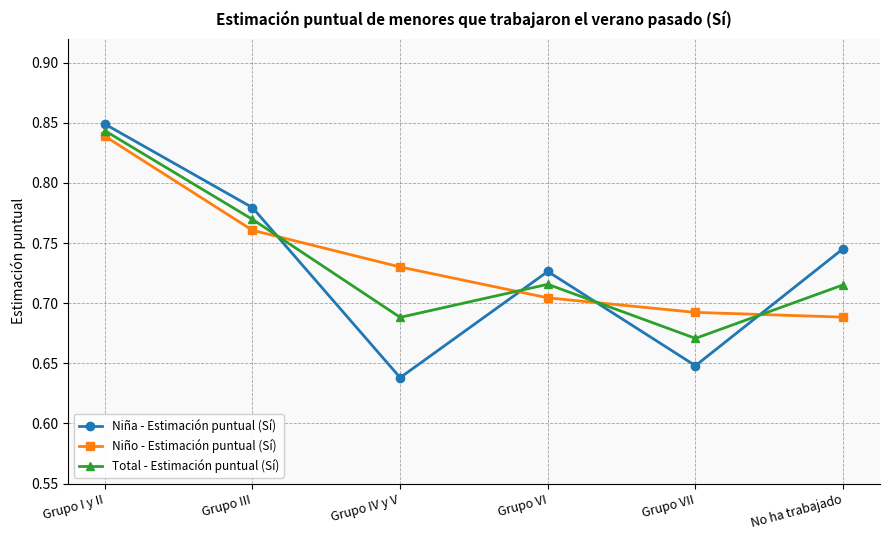

At how many categories does at least one series exceed 0?

6